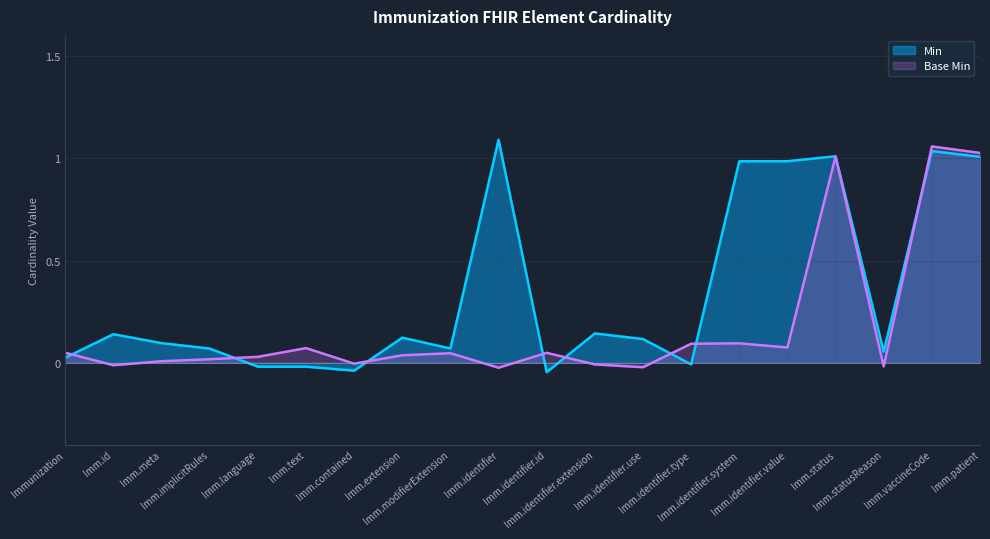

How many intersections are there between Min and Base Min?

8